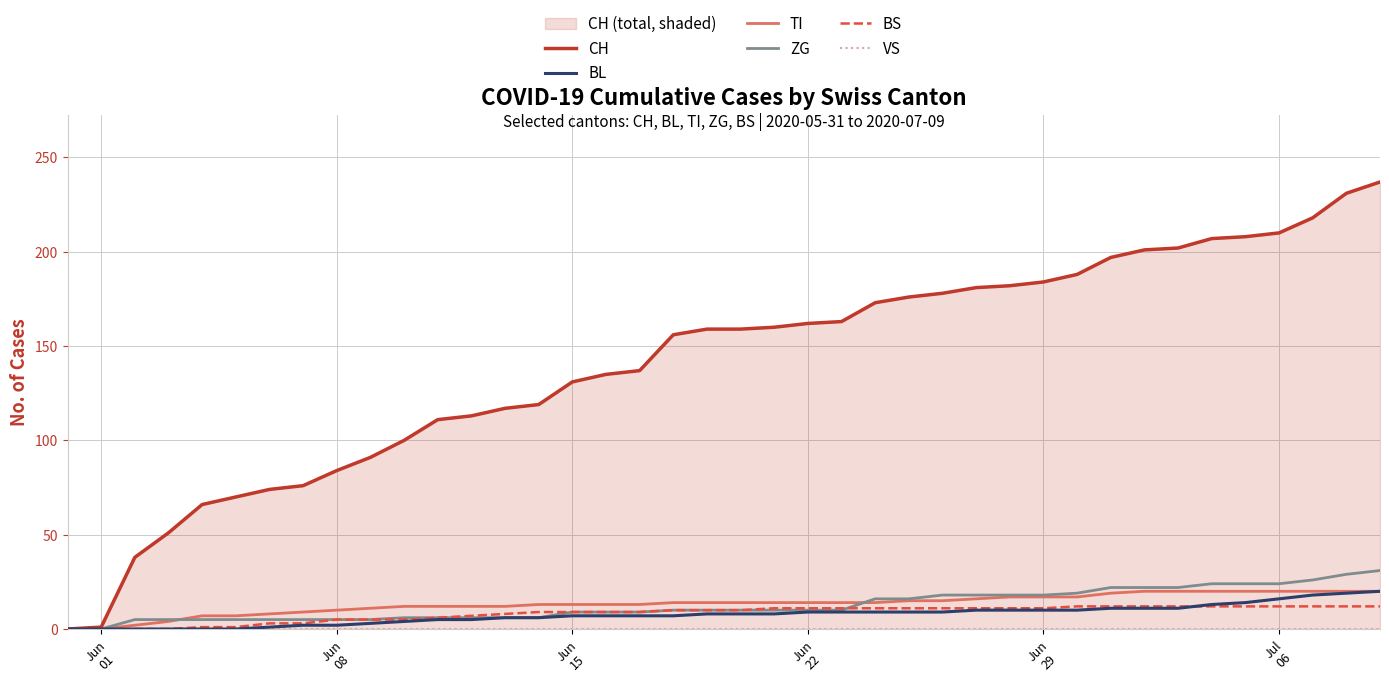

Rank the series by their maximum value, from highest to lowest.

CH, ZG, BL, TI, BS, VS